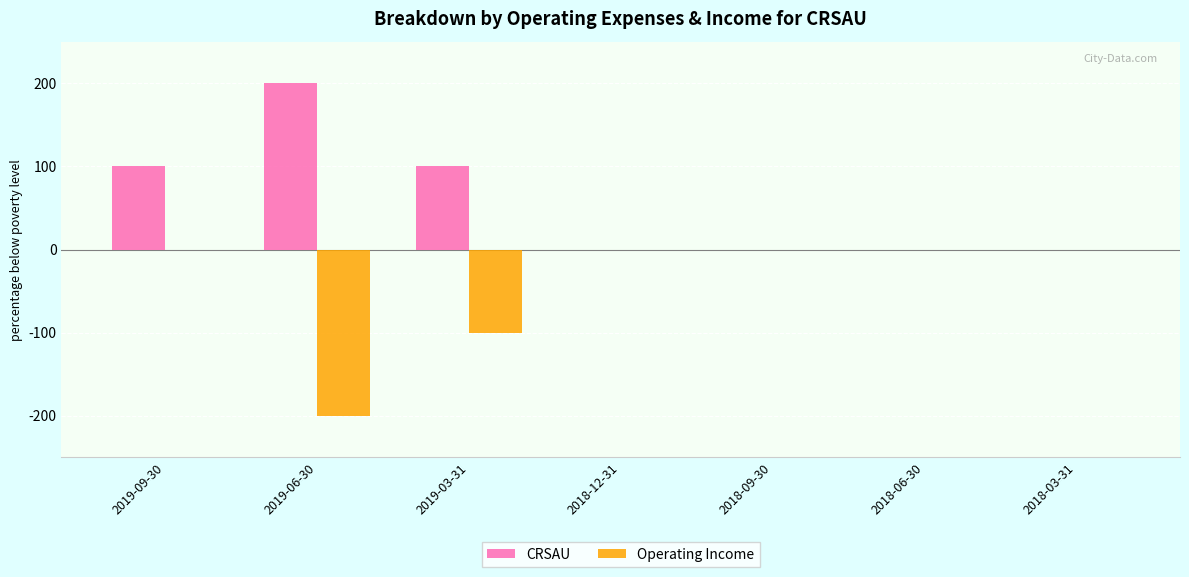

What is the average value of the Operating Income series?

-43